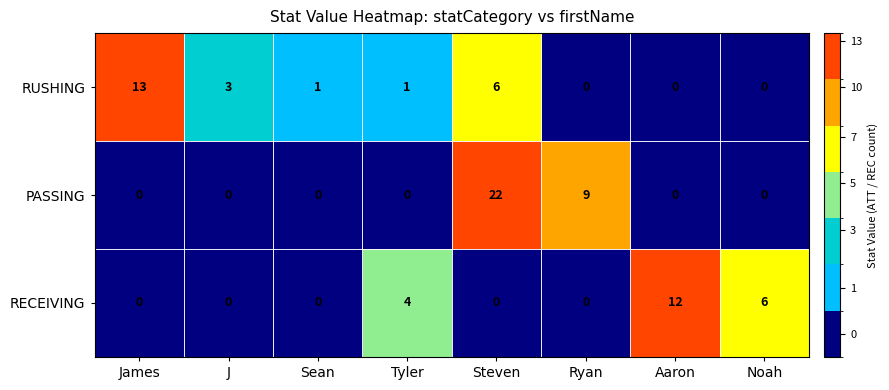

How many data points does each series have?

8